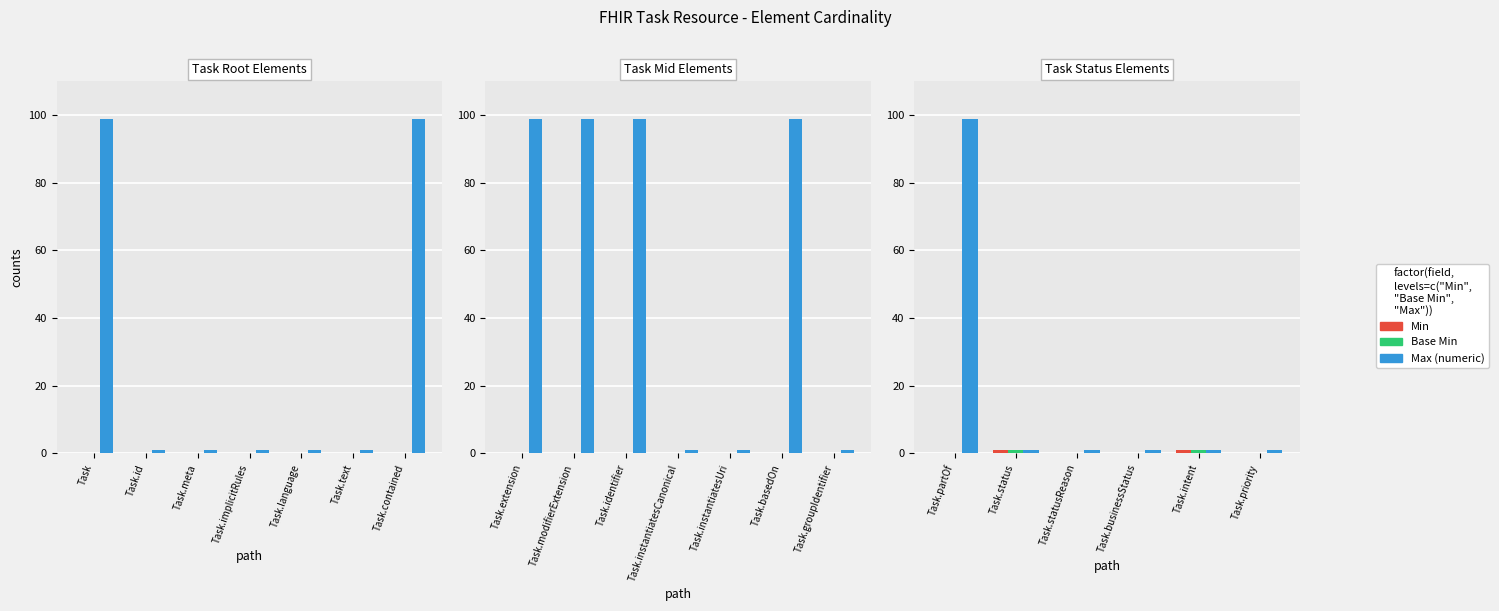

Is it true that Base Min equals 0 at Task.businessStatus?

True